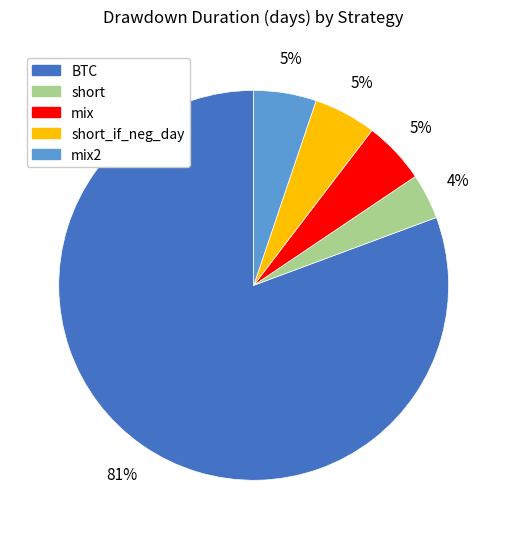

How many slices are in this pie chart?

5